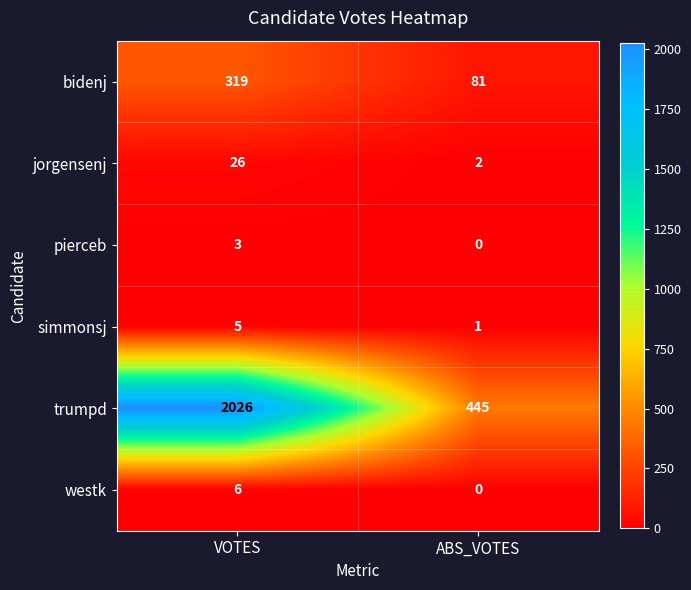

At which category is the sum across all series the highest?

VOTES